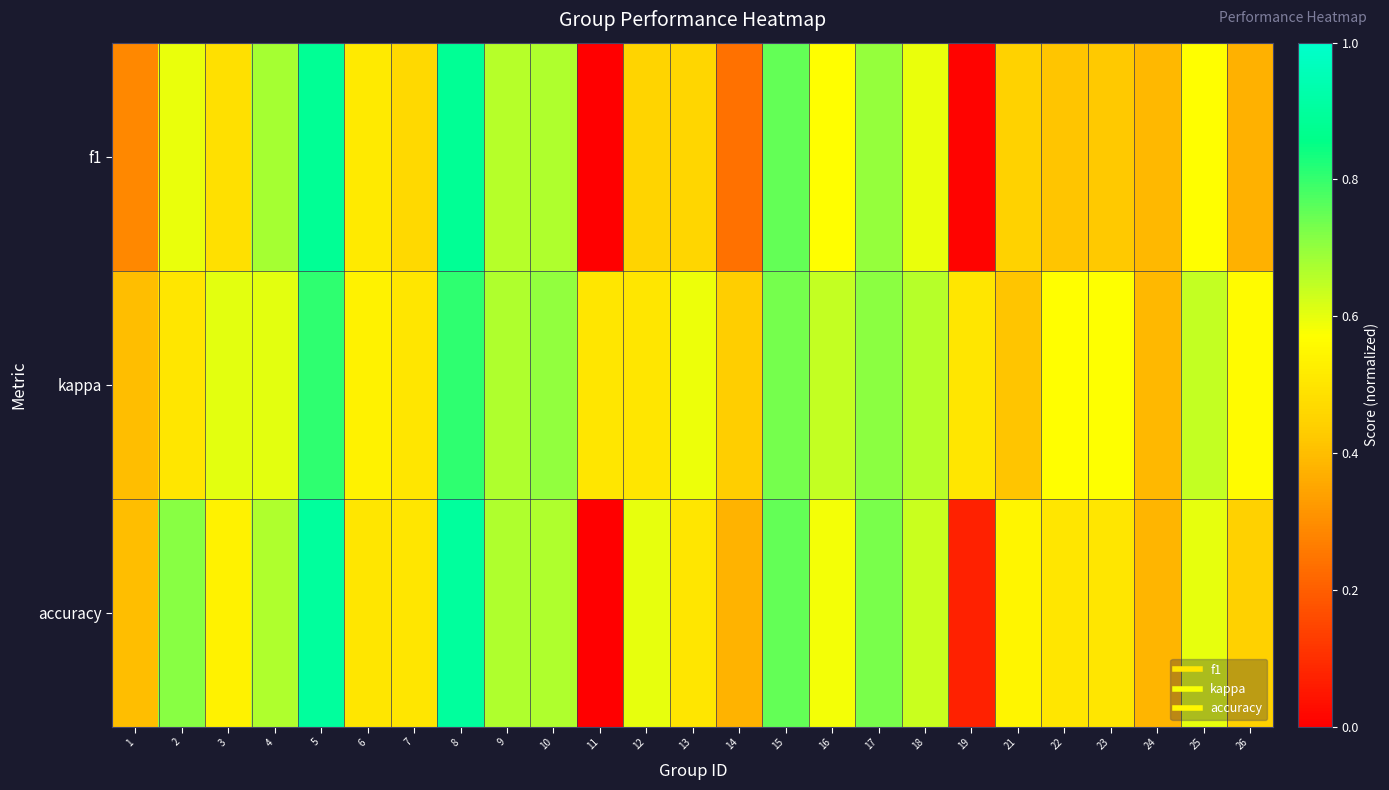

Reading left to right, transcribe all the data shown in this chart.

f1: 1=0.3	2=0.6	3=0.5	4=0.7	5=0.9	6=0.5	7=0.5	8=0.9	9=0.7	10=0.7	11=0.0	12=0.5	13=0.5	14=0.2	15=0.8	16=0.6	17=0.7	18=0.6	19=0.0	21=0.4	22=0.4	23=0.4	24=0.4	25=0.6	26=0.4
kappa: 1=0.4	2=0.5	3=0.6	4=0.6	5=0.8	6=0.5	7=0.5	8=0.8	9=0.7	10=0.7	11=0.5	12=0.5	13=0.6	14=0.4	15=0.7	16=0.6	17=0.7	18=0.7	19=0.5	21=0.4	22=0.6	23=0.6	24=0.4	25=0.6	26=0.6
accuracy: 1=0.4	2=0.7	3=0.5	4=0.7	5=0.9	6=0.5	7=0.5	8=0.9	9=0.7	10=0.7	11=0.0	12=0.6	13=0.5	14=0.4	15=0.8	16=0.6	17=0.7	18=0.6	19=0.1	21=0.5	22=0.5	23=0.5	24=0.4	25=0.6	26=0.4